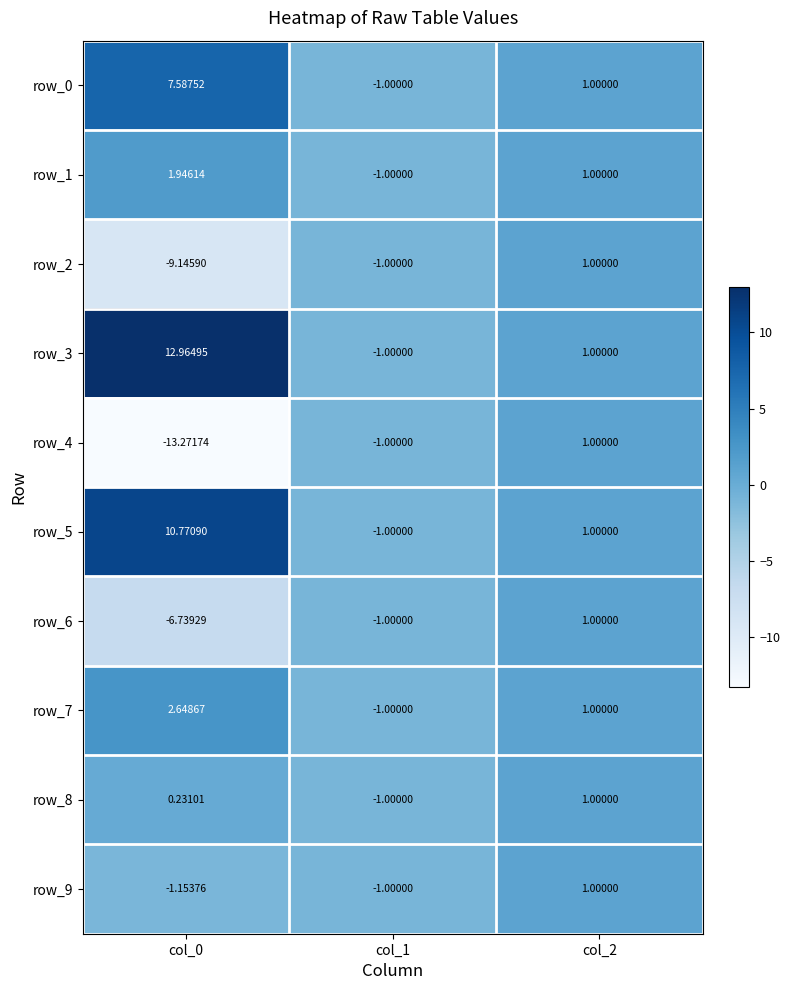

What is the difference between the row_7 values at col_2 and col_0?

1.6